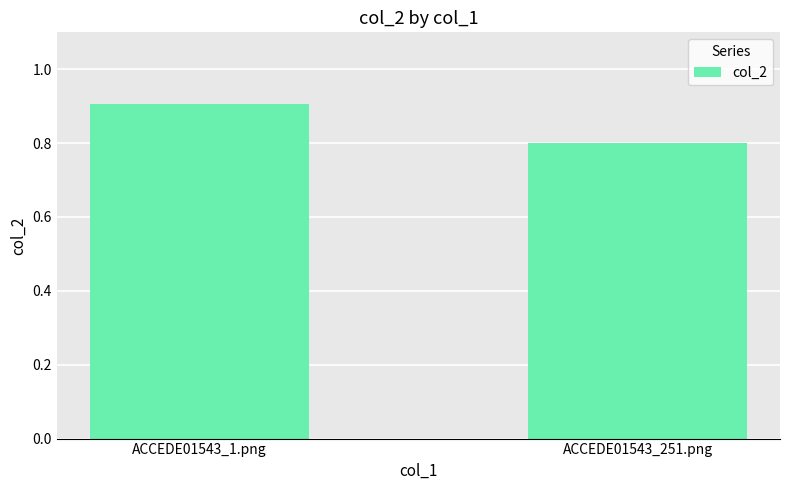

At which label is the value closest to 0?

ACCEDE01543_251.png